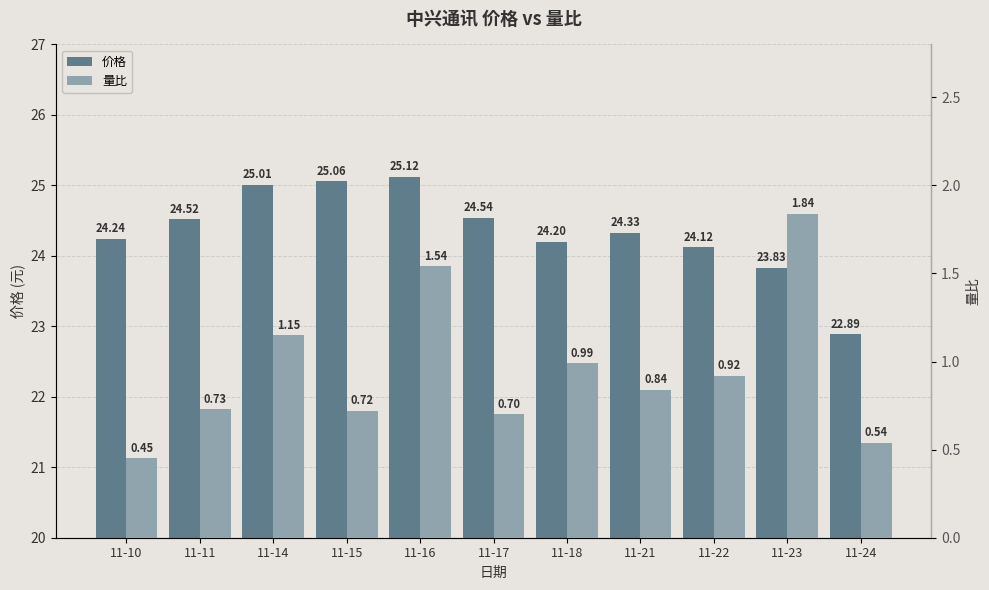

True or false: 价格 has a value of 25.1 at 11-15.

True